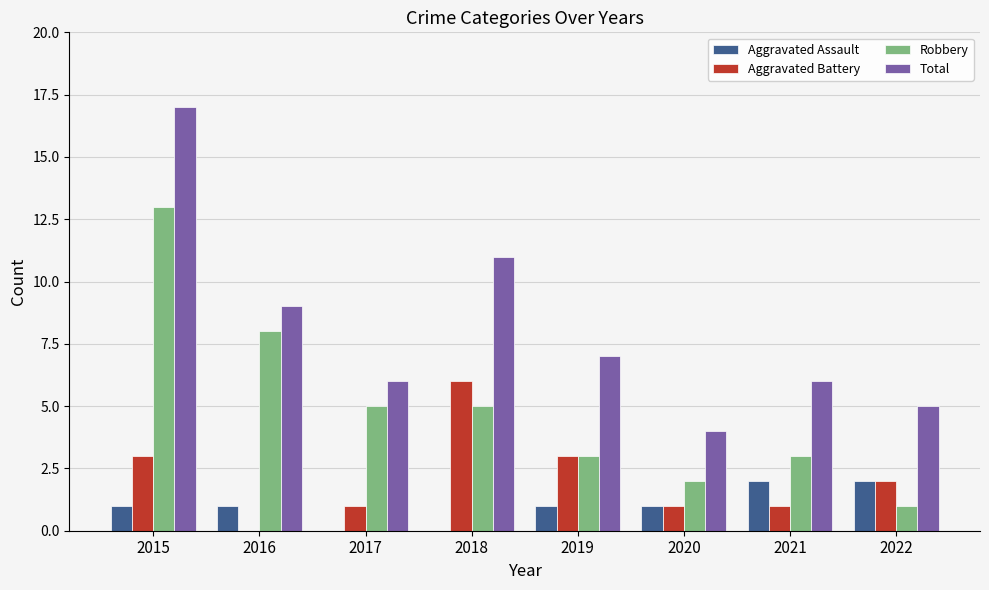

Count the number of data series in this chart.

4